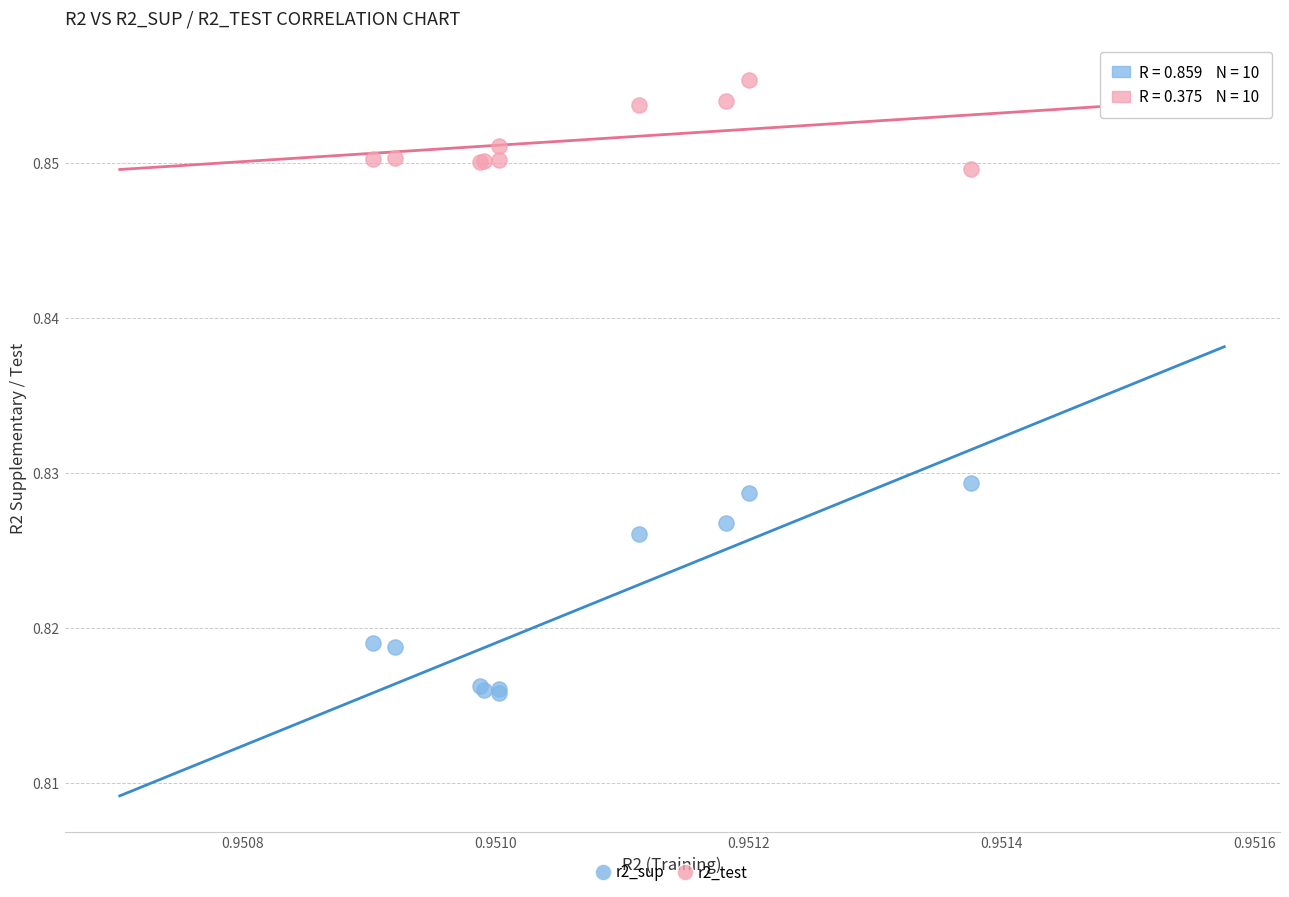

Which series has the widest spread of Y values?

r2_sup